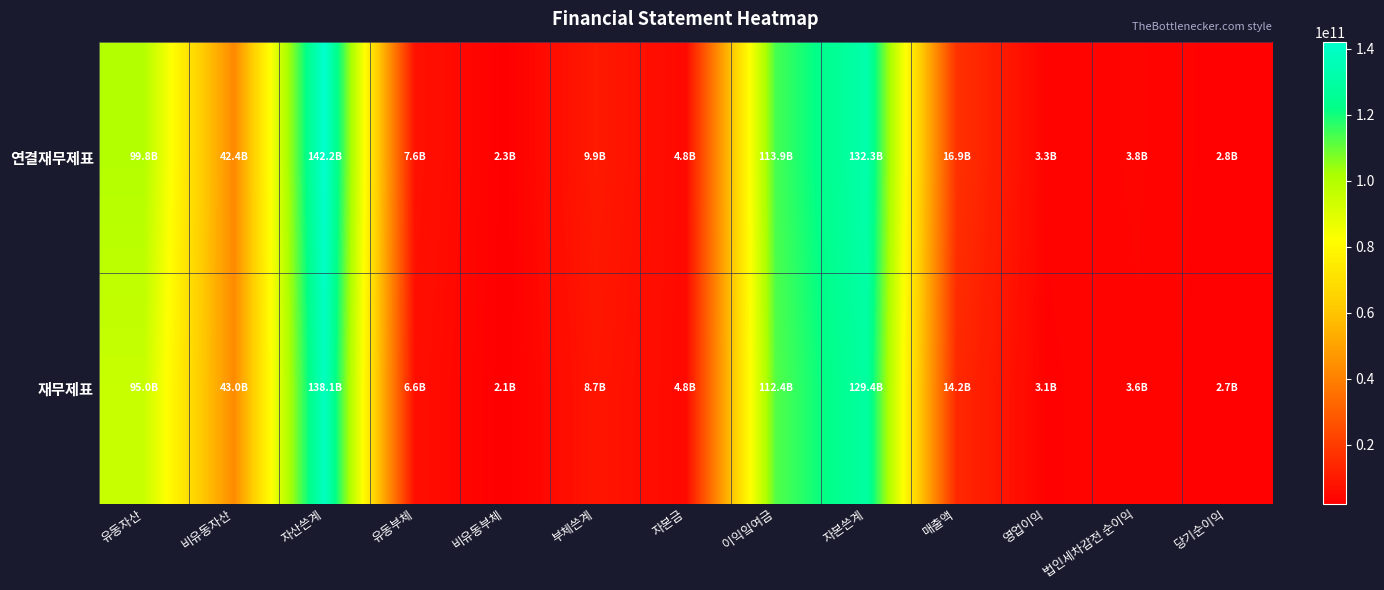

Reading left to right, what are all the values shown in this chart?

연결재무제표: 유동자산=99756134741	비유동자산=42444789023	자산쓴계=142200923764	유동부체=7621262696	비유동부체=2277070876	부체쓴계=9898333572	자본금=4784921000	이익잌여금=113898148473	자본쓴계=132302590192	매출액=16910696035	영업이익=3295287828	법인세차감전 순이익=3833620691	당기순이익=2810101625
재무제표: 유동자산=95039087855	비유동자산=43029445782	자산쓴계=138068533637	유동부체=6572094404	비유동부체=2089769789	부체쓴계=8661864193	자본금=4784921000	이익잌여금=112406991917	자본쓴계=129406669444	매출액=14234942467	영업이익=3066504162	법인세차감전 순이익=3643610290	당기순이익=2661893509